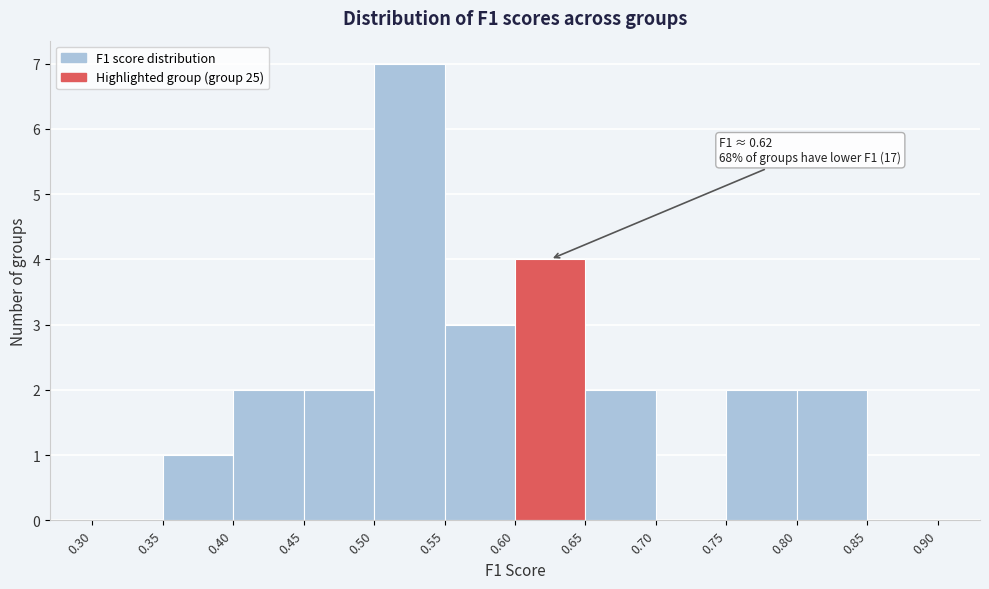

Over which range of the x-axis is the bar tallest?

0.50 to 0.55